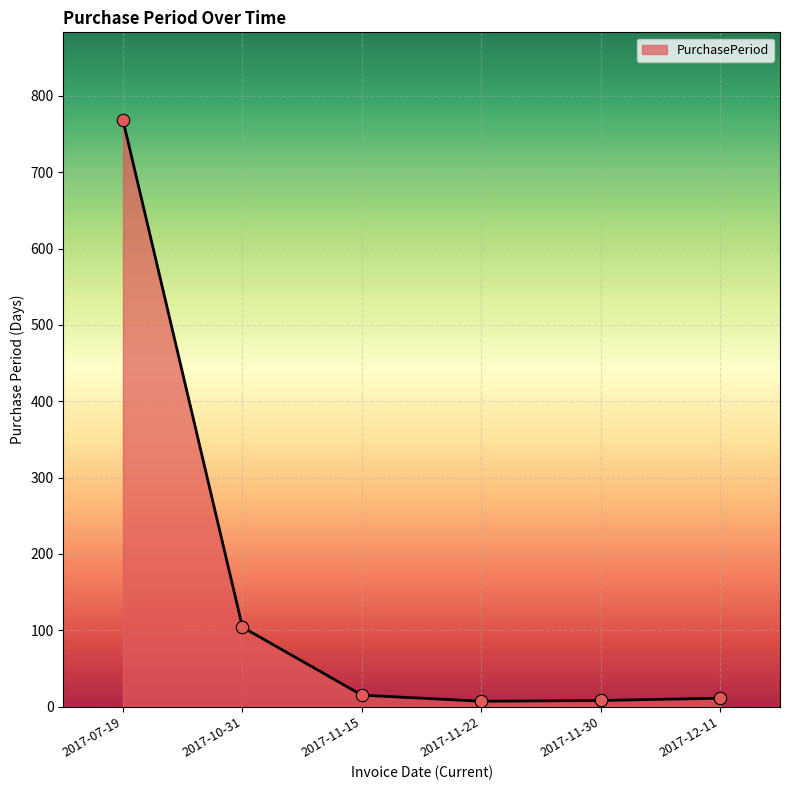

Approximately how many times larger is the value at 2017-12-11 compared to 2017-11-15?

0.7